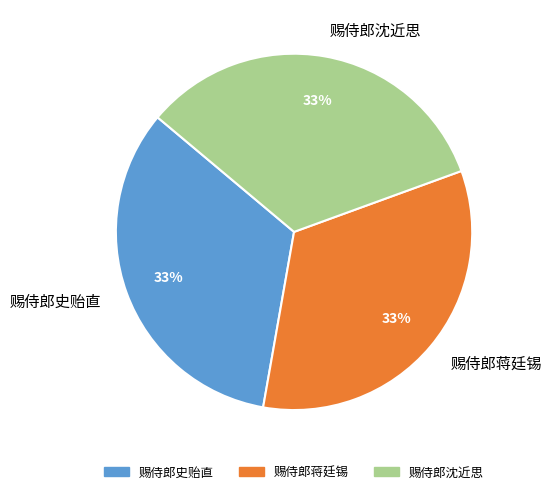

Count the number of slices in the pie.

3